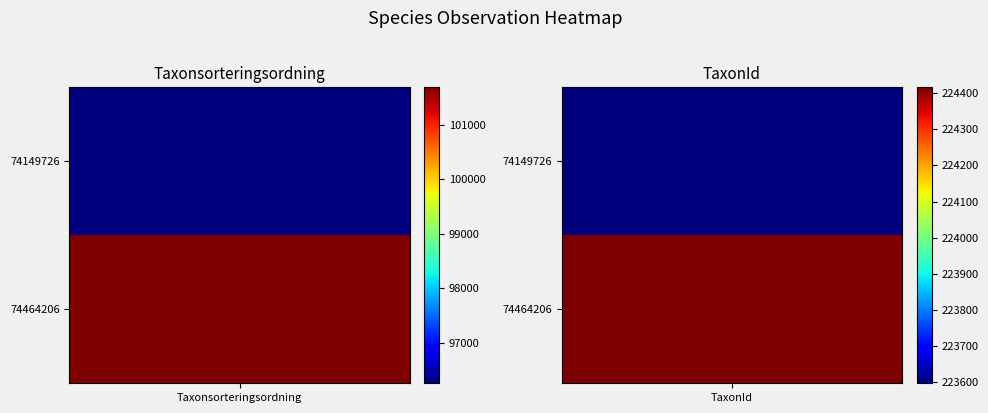

Rank the series by their maximum value, from highest to lowest.

74464206, 74149726